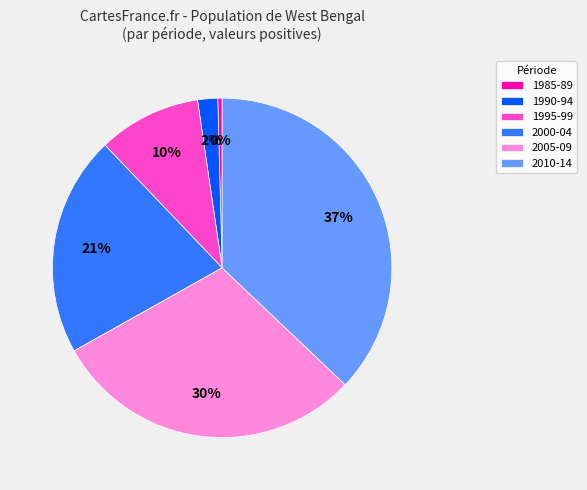

To the nearest percent, what percentage of the pie is 2000-04?

21%